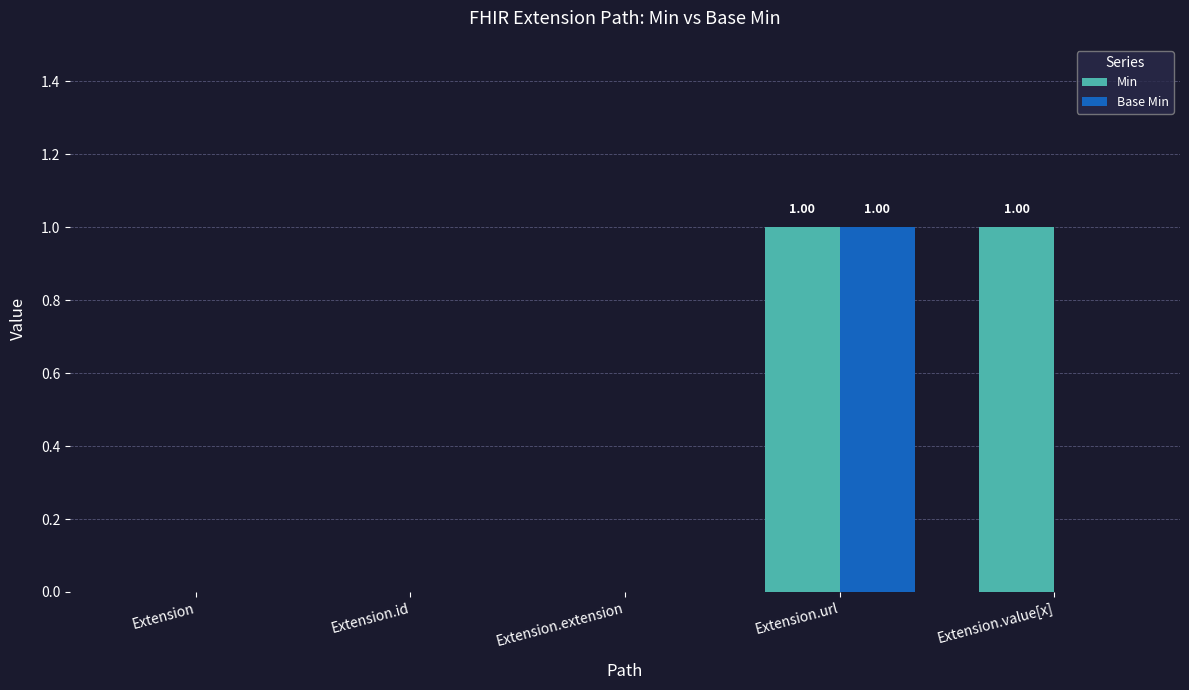

At which category is the sum across all series the highest?

Extension.url